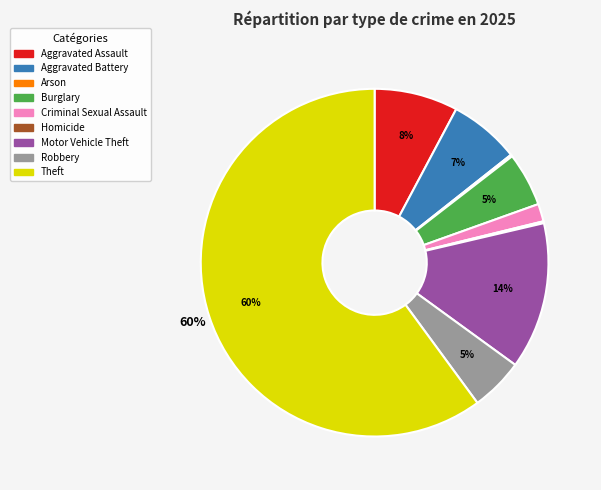

What is the ratio of the value at Motor Vehicle Theft to the value at Aggravated Assault?

1.8